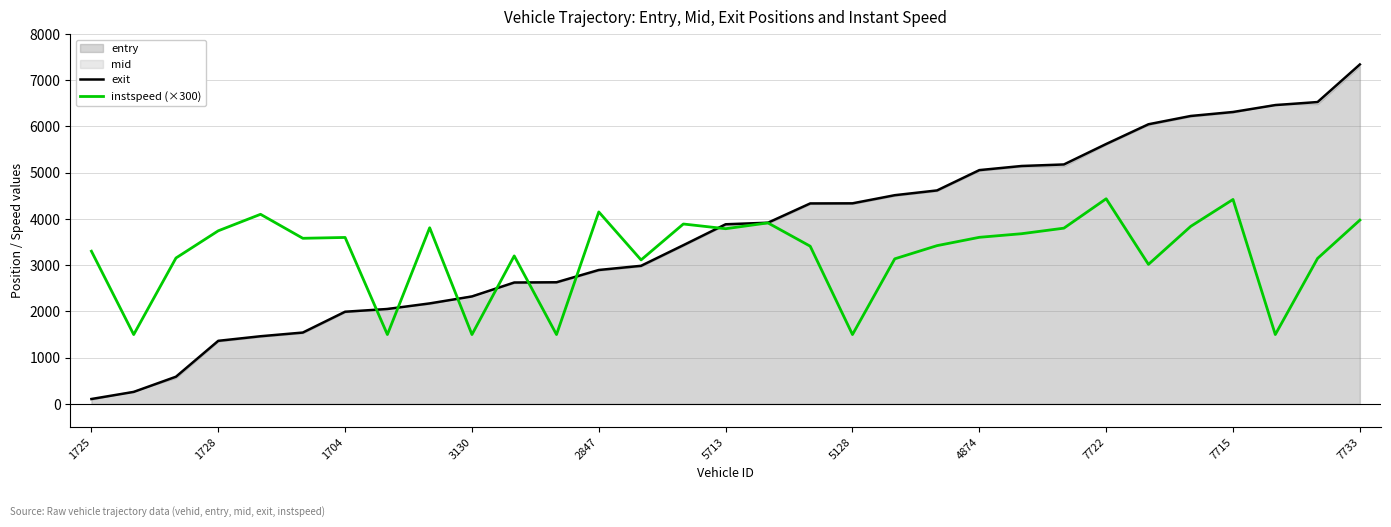

What is the value of the instspeed (×300) point at the 23rd from the left?

3681.0